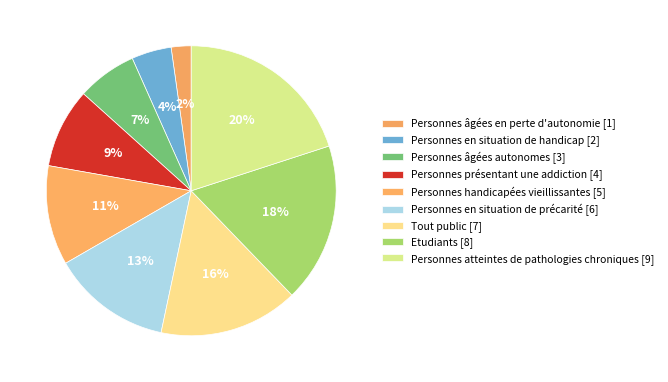

Count the number of slices in the pie.

9